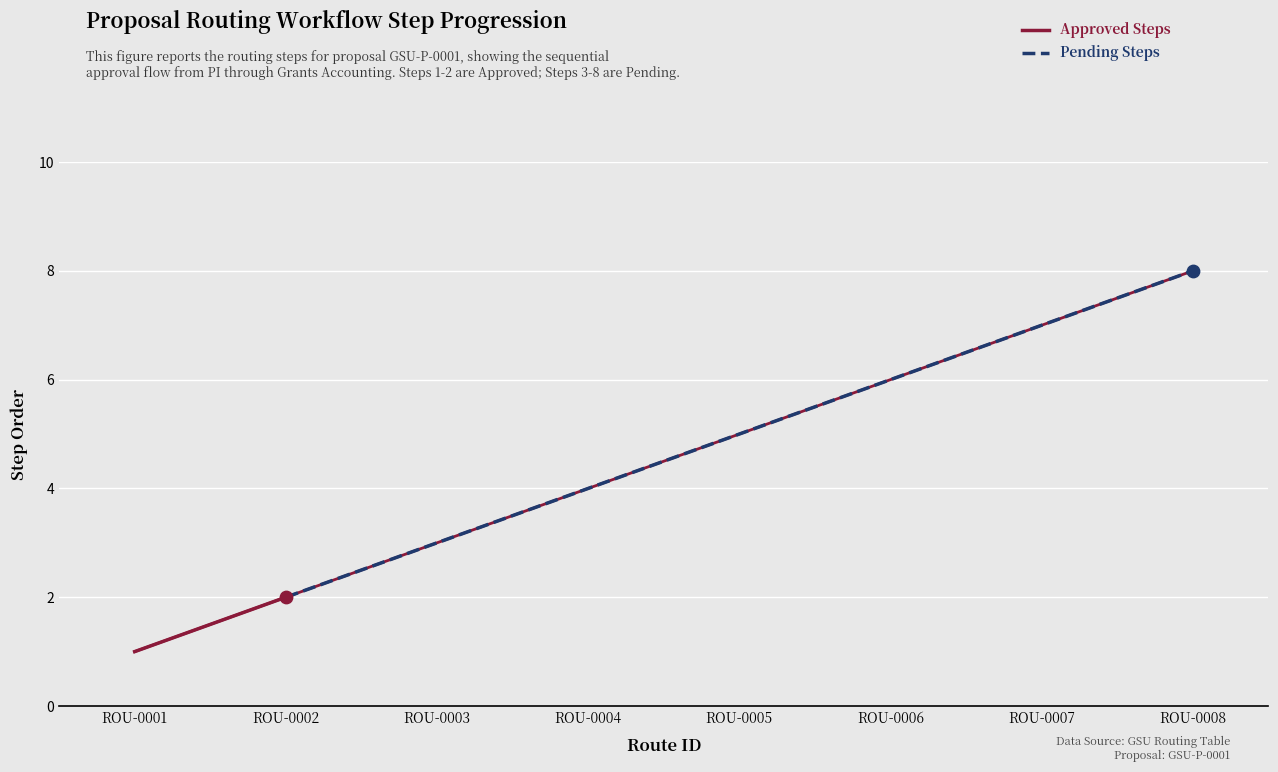

What is the ratio of the value at ROU-0006 to the value at ROU-0003?

2.0